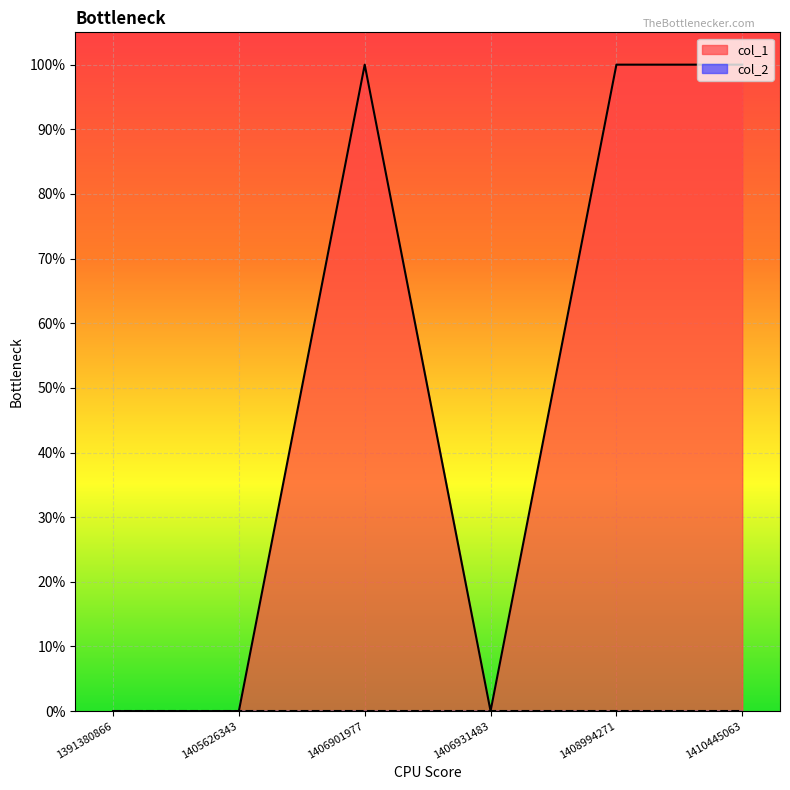

List the labels in order of value, smallest first.

1391380866, 1405626343, 1406931483, 1406901977, 1408994271, 1410445063